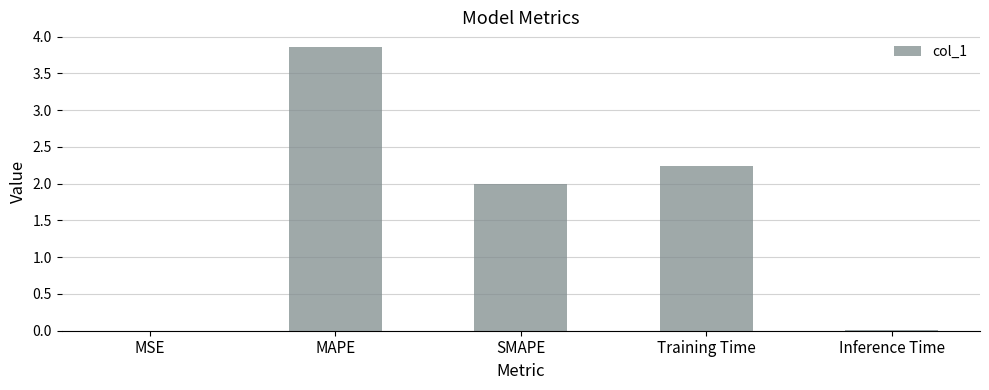

The value at MSE is 0.0. True or false?

True